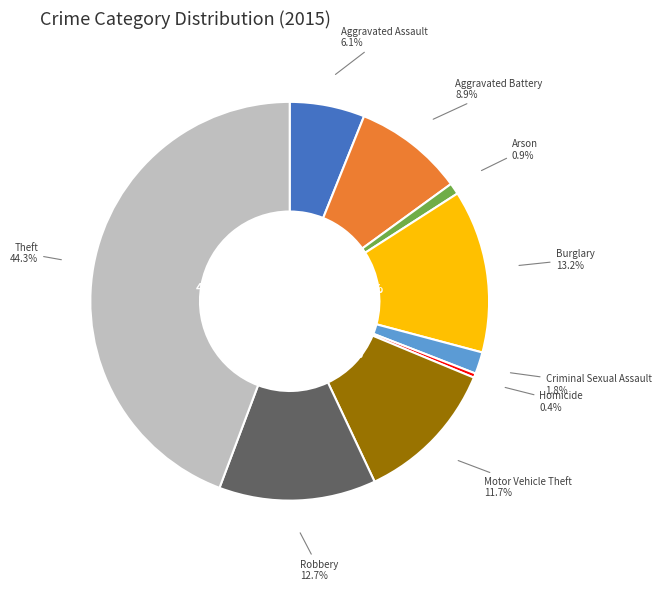

How much of the chart is everything except Homicide?

99.6%